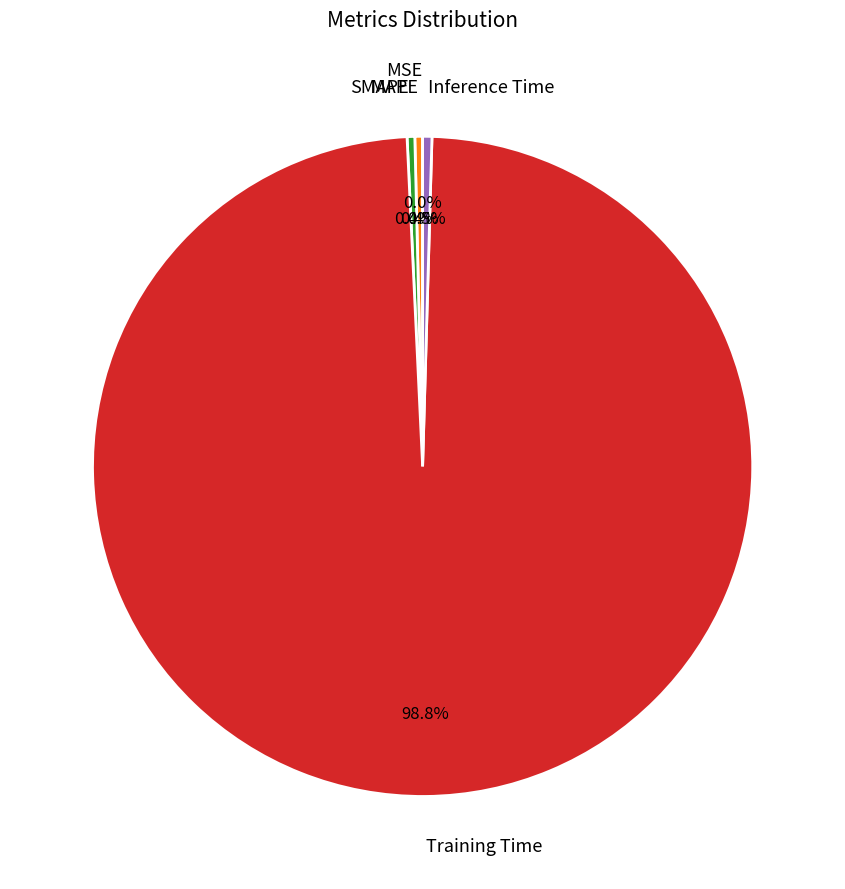

To the nearest percent, what is the difference between the largest and smallest slice percentages?

99%